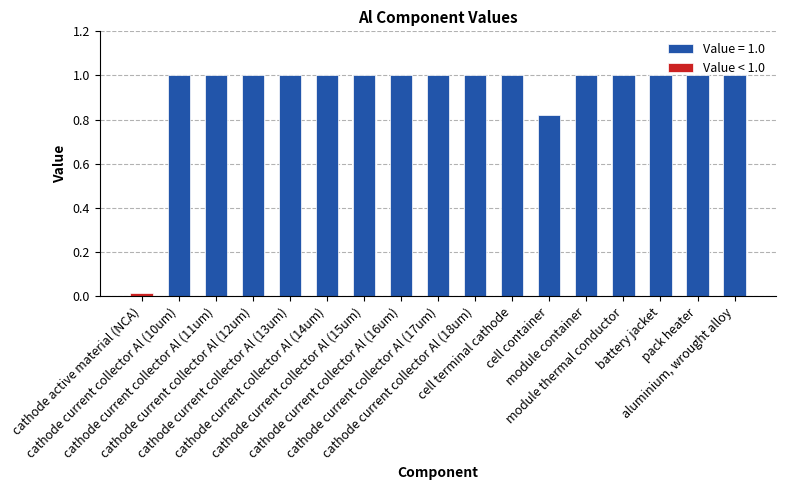

List the labels in order of value, largest first.

cathode current collector Al (10um), cathode current collector Al (11um), cathode current collector Al (12um), cathode current collector Al (13um), cathode current collector Al (14um), cathode current collector Al (15um), cathode current collector Al (16um), cathode current collector Al (17um), cathode current collector Al (18um), cell terminal cathode, module container, module thermal conductor, battery jacket, pack heater, aluminium, wrought alloy, cell container, cathode active material (NCA)